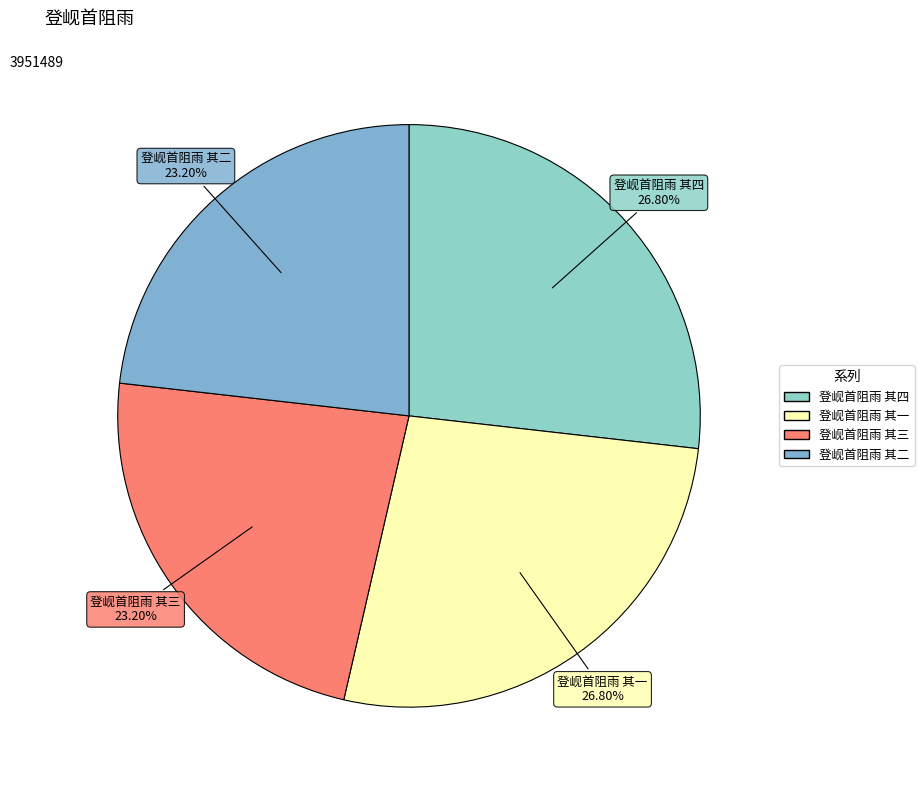

To the nearest percent, what is the combined percentage of 登岘首阻雨 其一 and 登岘首阻雨 其二?

50%